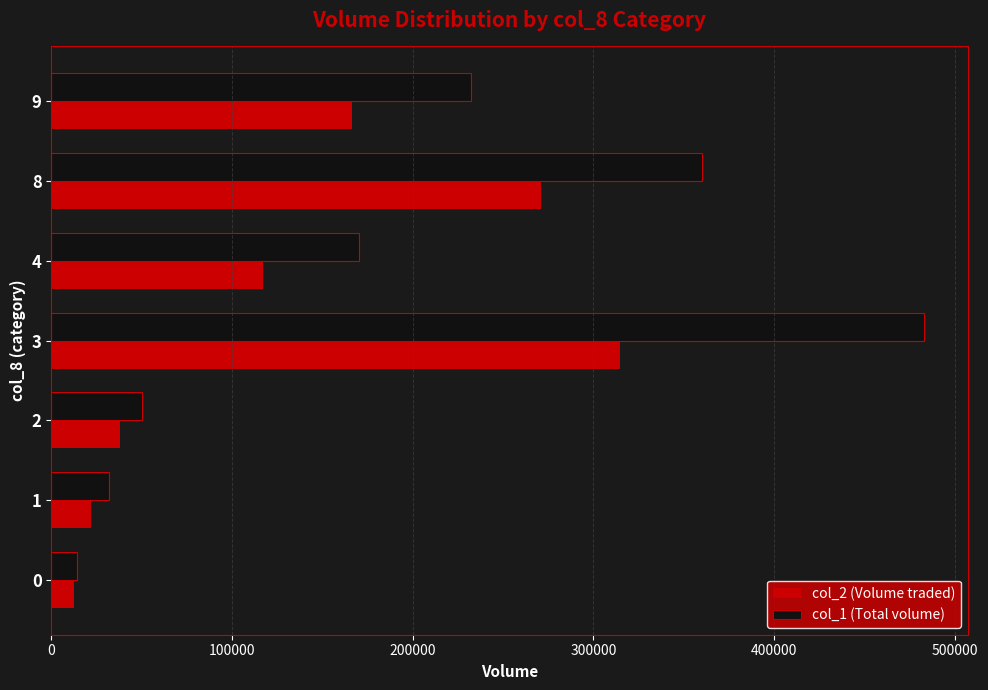

The value of col_1 (Total volume) at 1 is 54333. True or false?

False